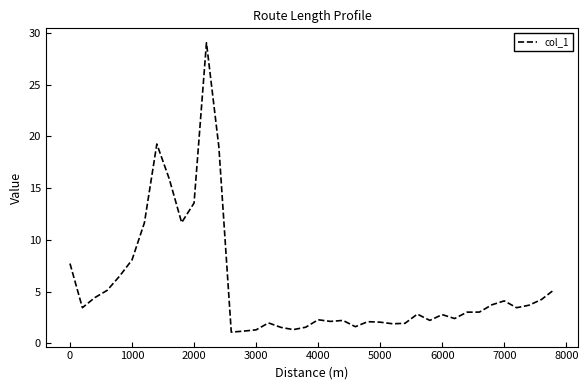

What is the difference between the maximum and minimum values?

28.0